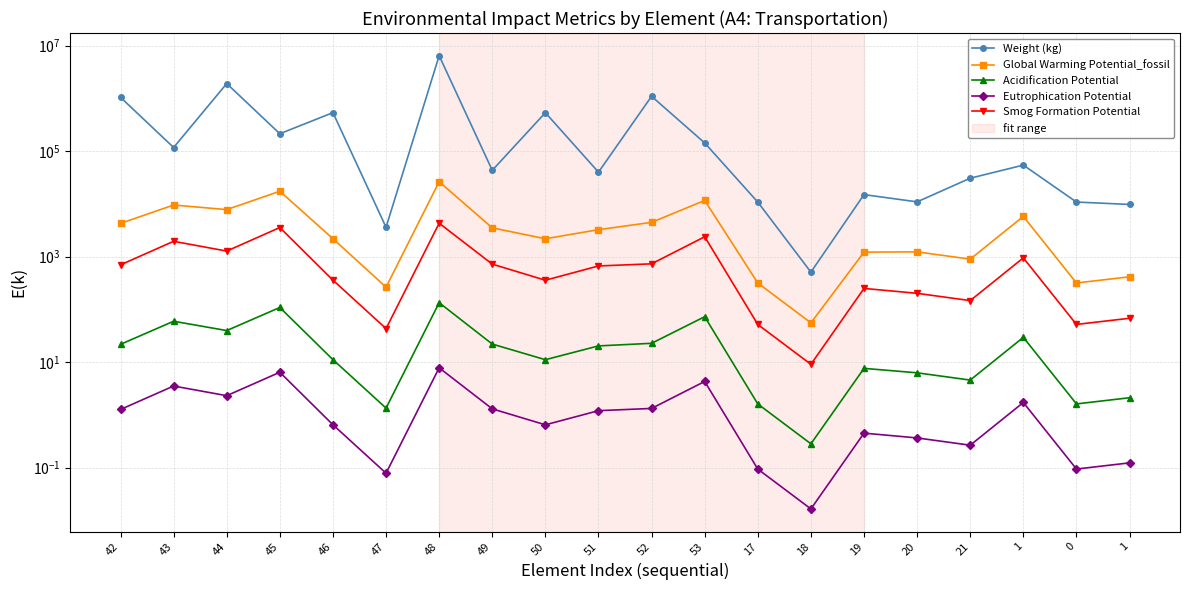

Where does the Weight (kg) series first go above 54275?

42